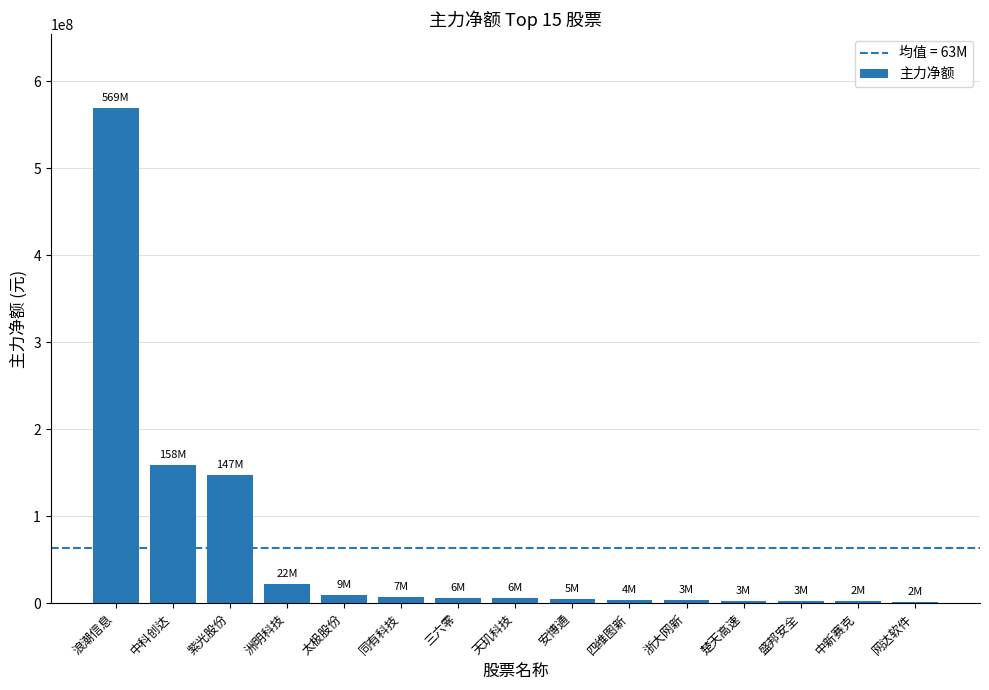

Count the number of categories in the chart.

15